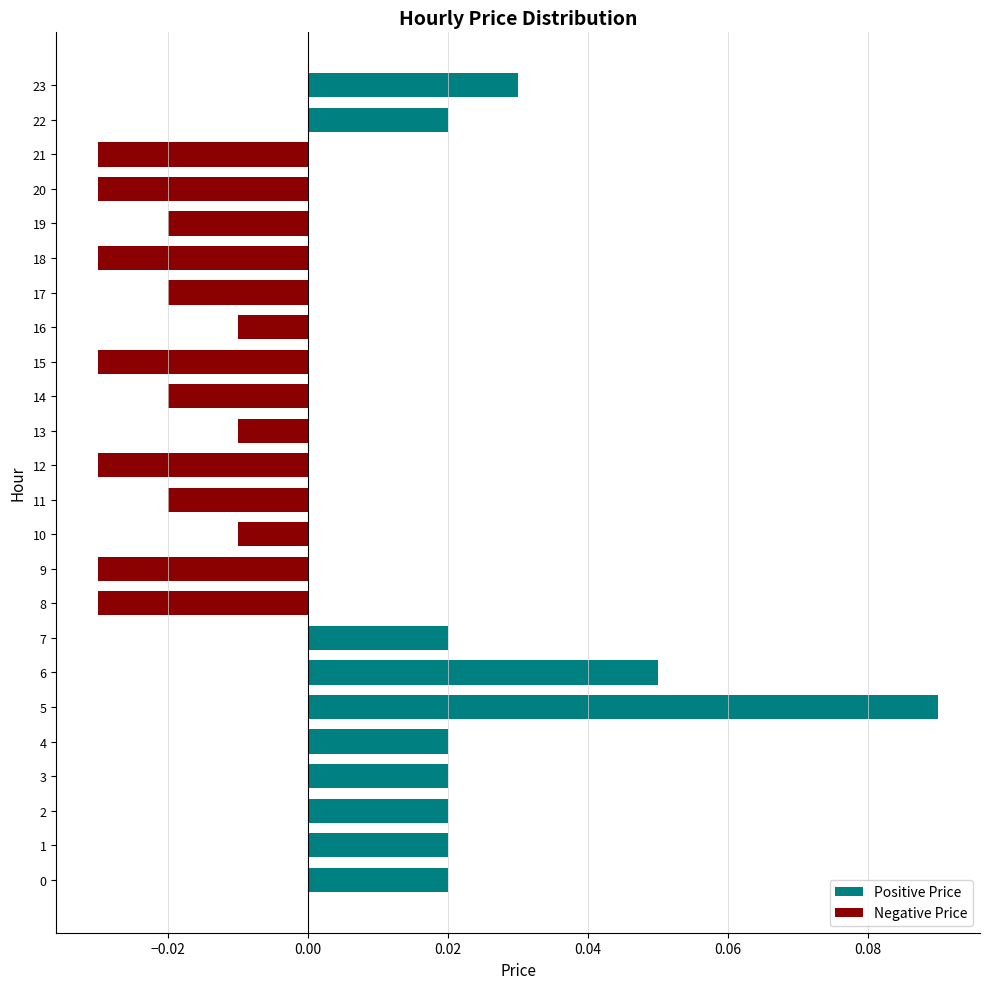

At which category does the chart reach its peak across all series?

5